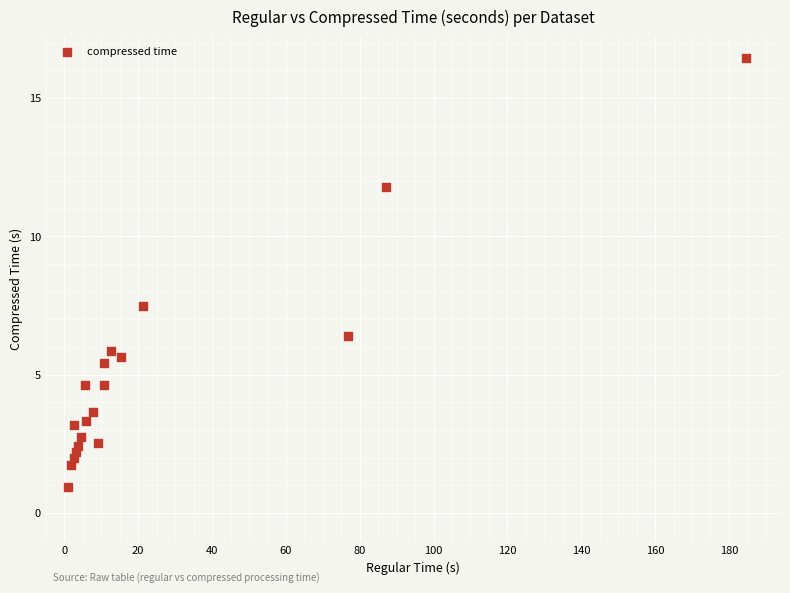

What is the range of X values (max minus min)?

183.7